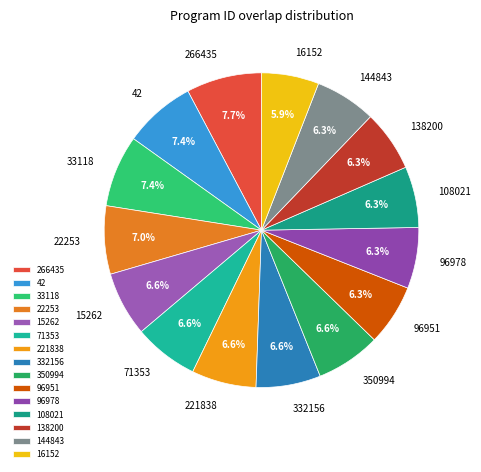

What is the total percentage of 108021 and 221838?

12.9%